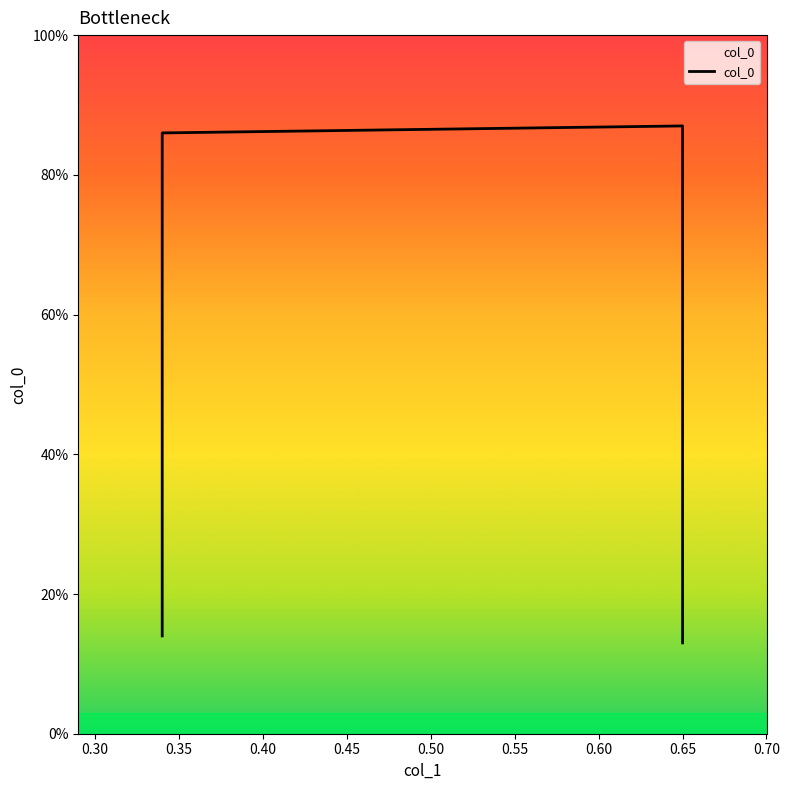

At which label is the value closest to 0?

0.65